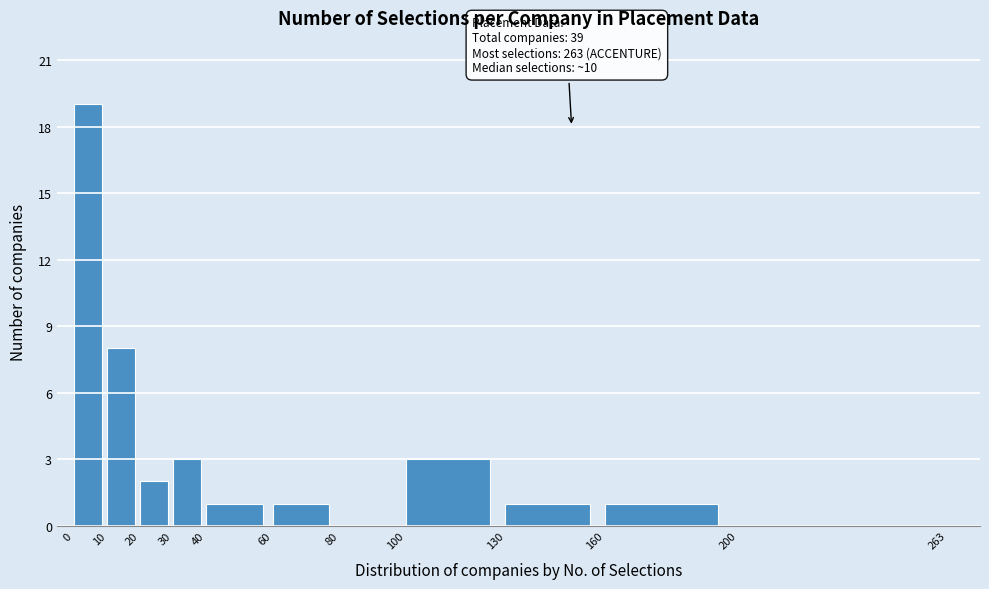

Which range on the x-axis has the tallest bar?

0 to 10